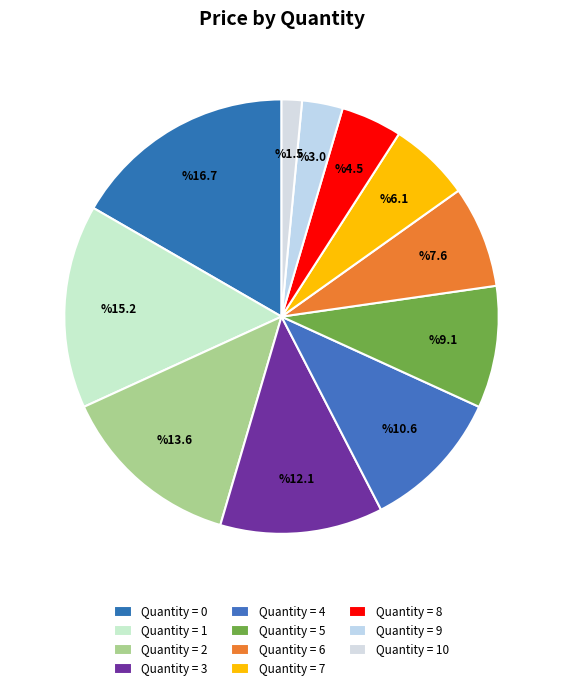

What is the smallest slice in the pie chart?

10